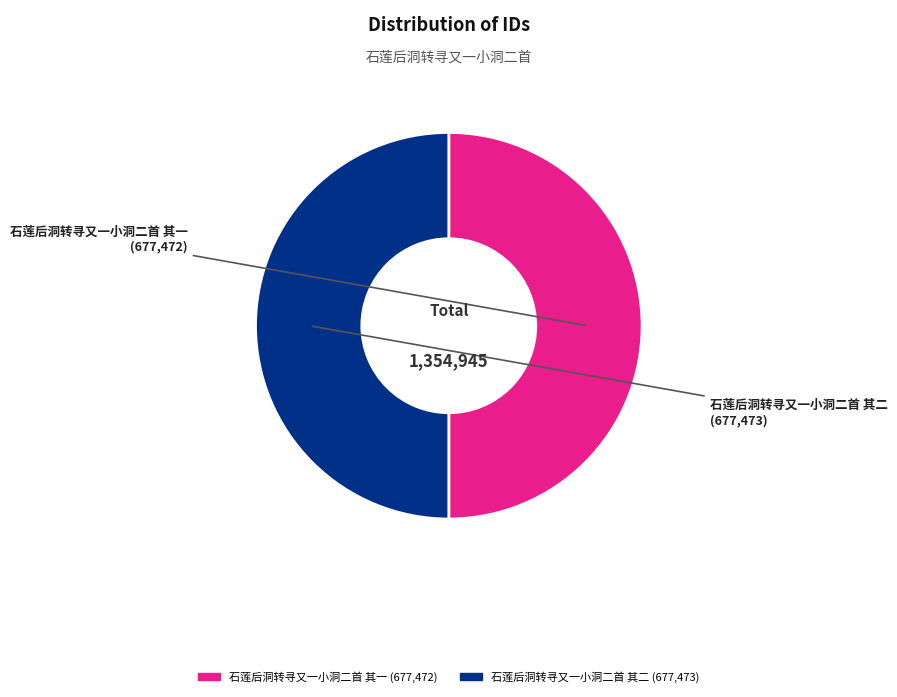

Combined, do 石莲后洞转寻又一小洞二首 其二 and 石莲后洞转寻又一小洞二首 其一 account for over 50%?

Yes